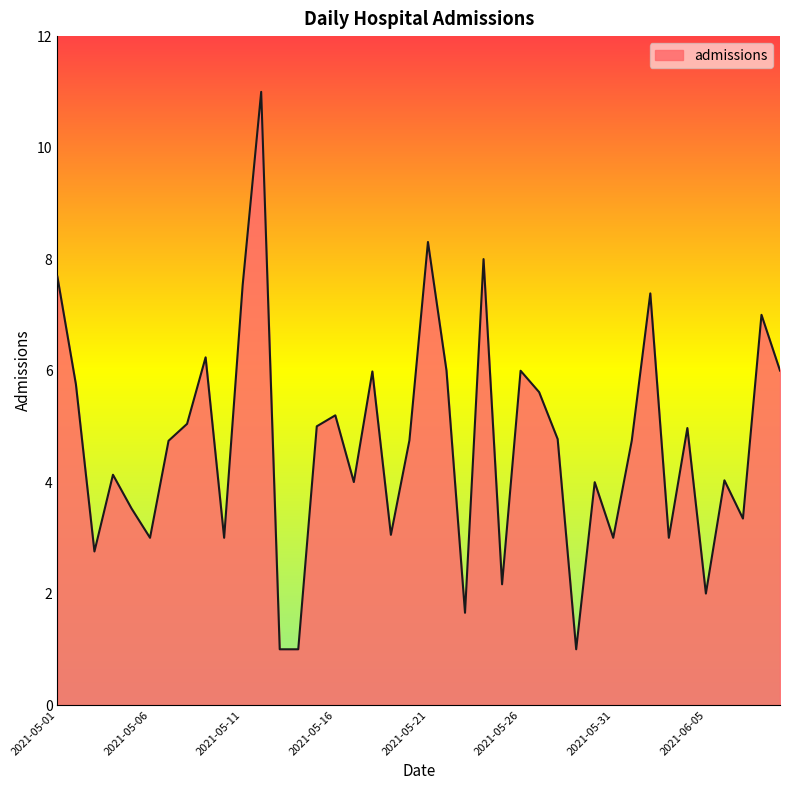

How many lines are shown in the chart?

1